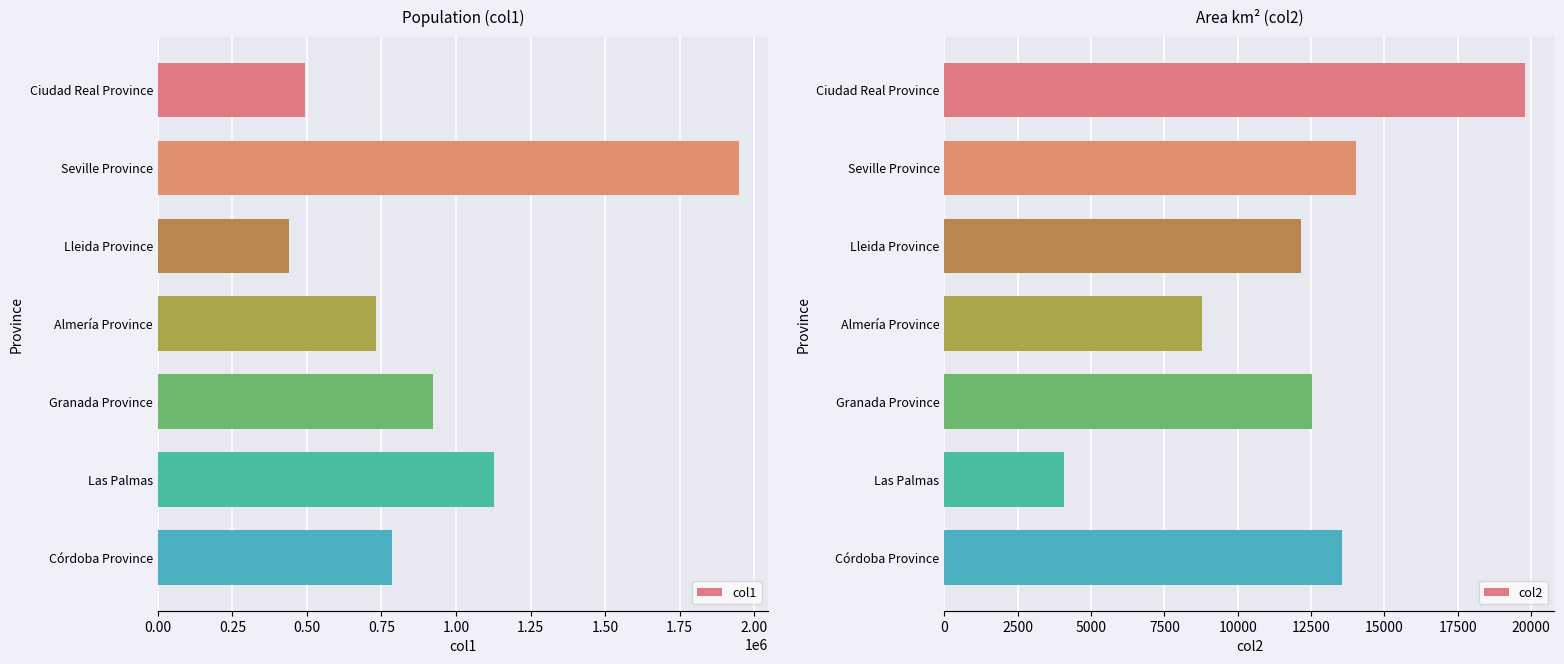

The col1 series shows 782666 at Lleida Province. True or false?

False